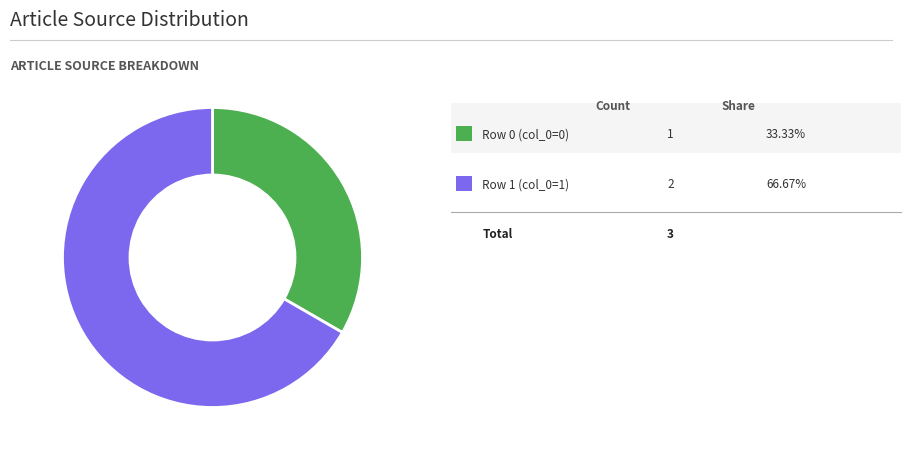

Is there any slice that represents more than half of the pie?

Yes